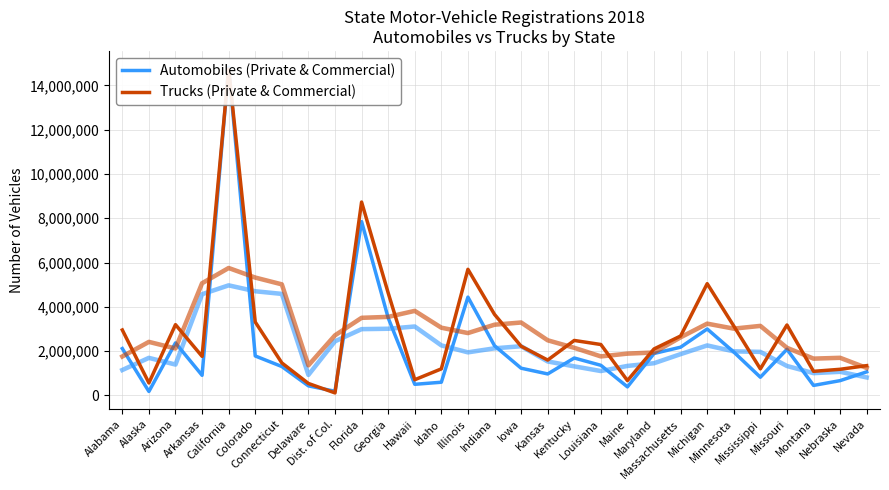

What are all the series names shown in the legend?

Automobiles (Private & Commercial), Trucks (Private & Commercial)